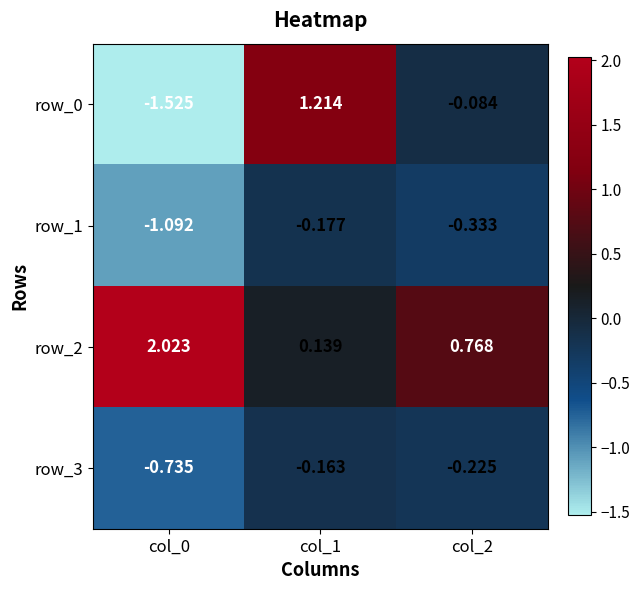

What is the minimum value for row_1?

-1.1